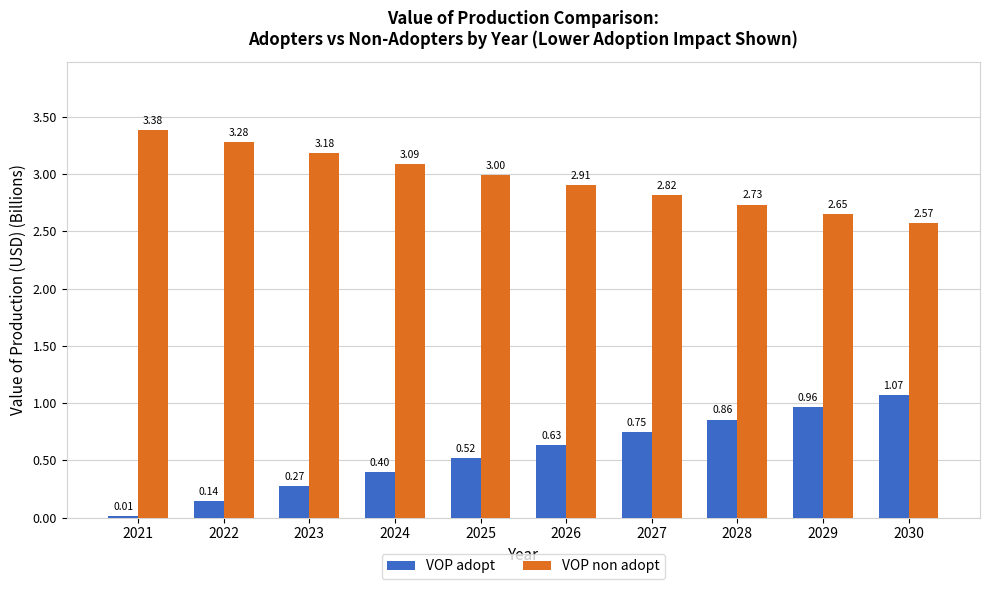

Read the VOP non adopt value at 2024.

3.1